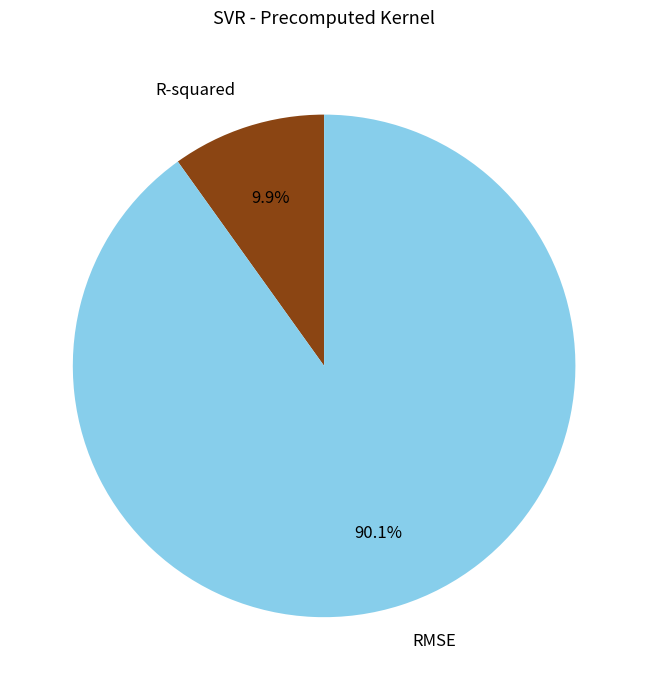

What is the smallest slice in the pie chart?

R-squared